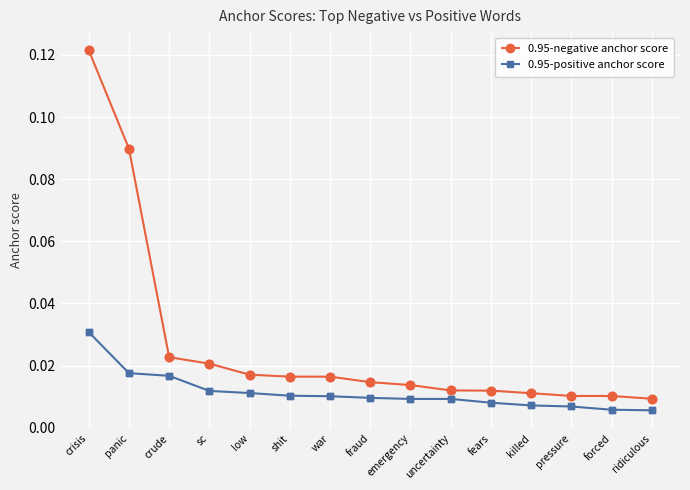

Which series has the widest spread of values?

0.95-negative anchor score